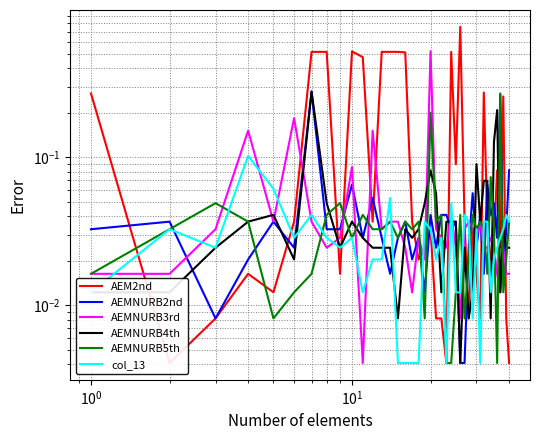

What is the maximum value for AEMNURB2nd?

0.3